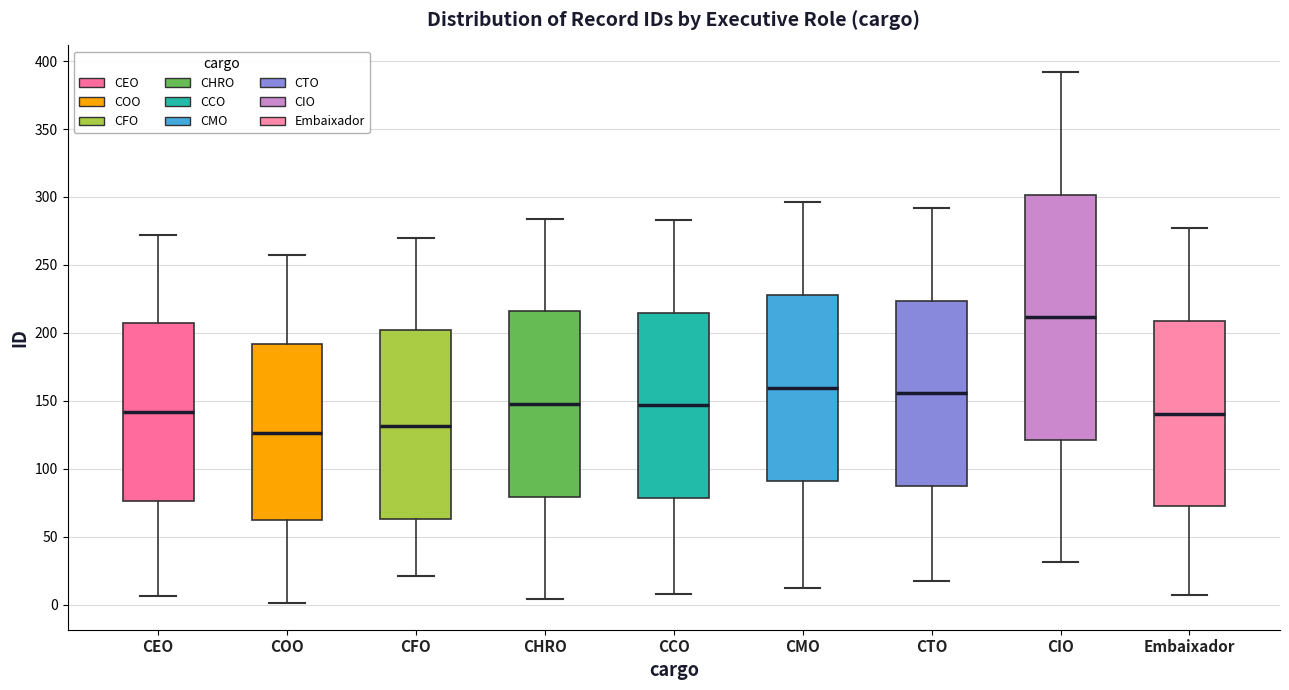

Where is the lower edge of the box for CTO on the y-axis? The values are not printed on the chart, so give them approximately, as read against the axis.

85